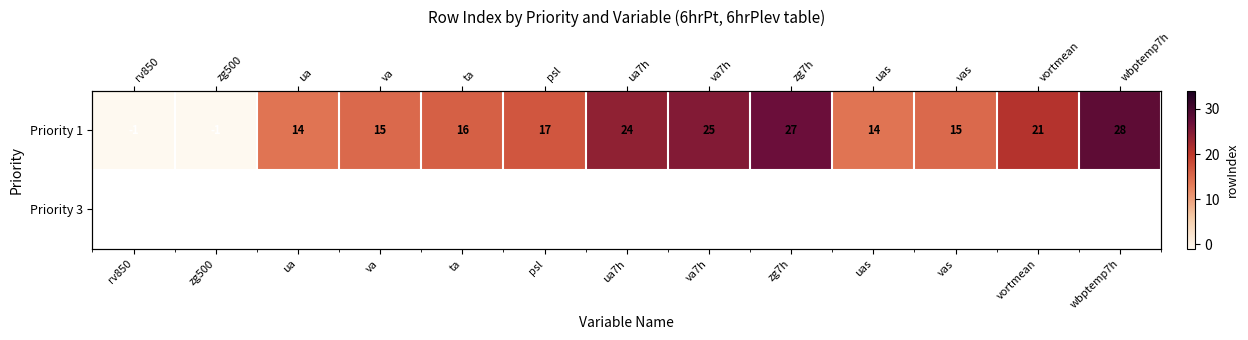

List the labels in order of Priority 1 value, smallest first.

rv850, zg500, ua, uas, va, vas, ta, psl, vortmean, ua7h, va7h, zg7h, wbptemp7h